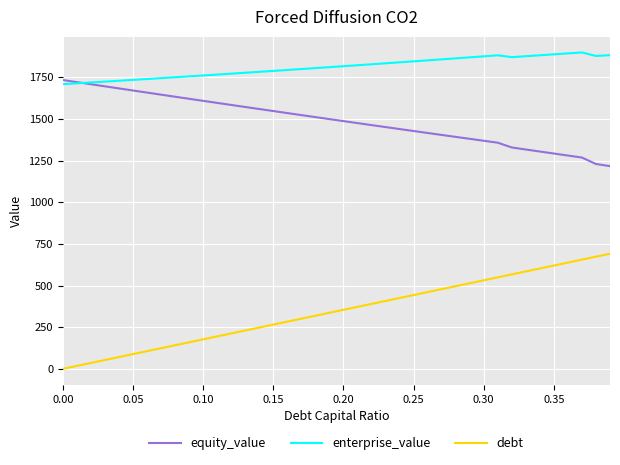

True or false: equity_value and debt cross at least once.

False